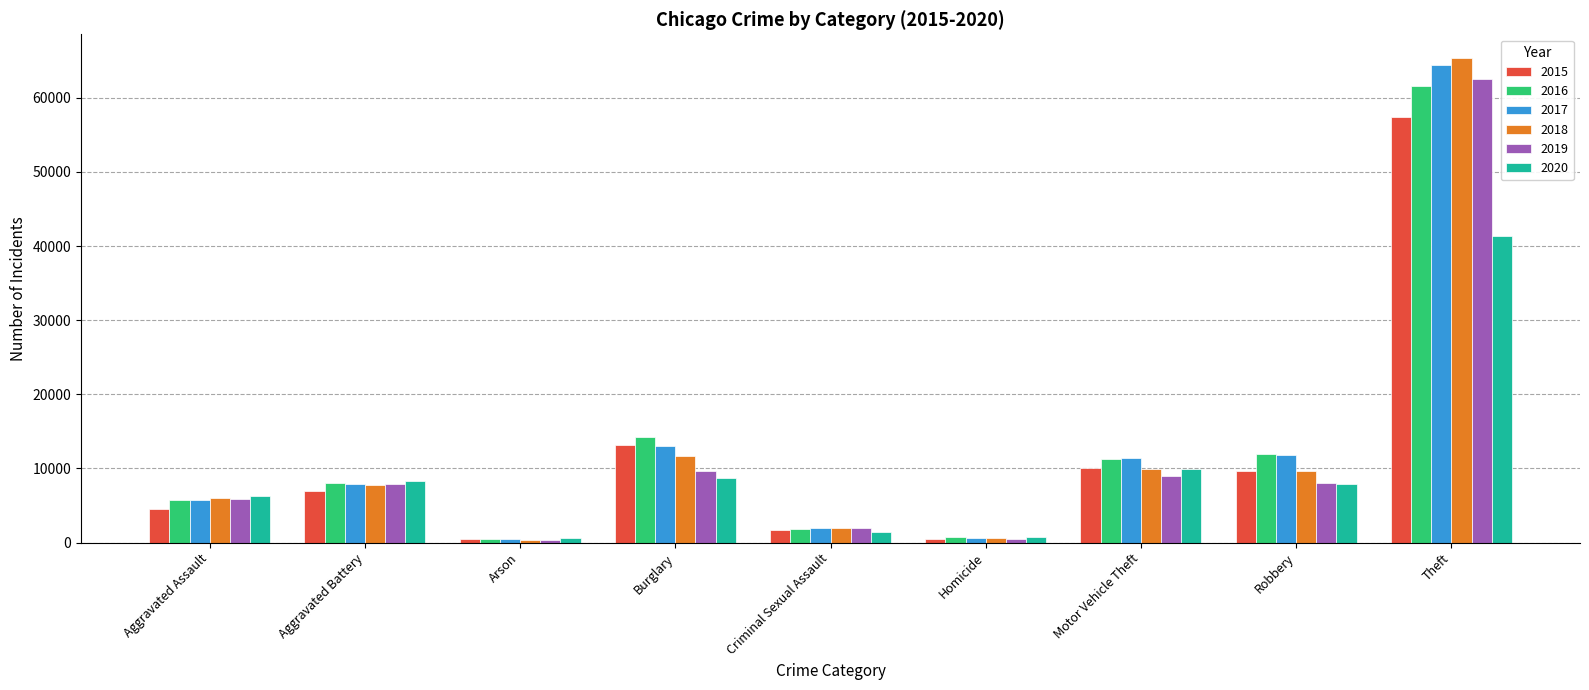

What is the label of the 5th bar from the left?

Criminal Sexual Assault